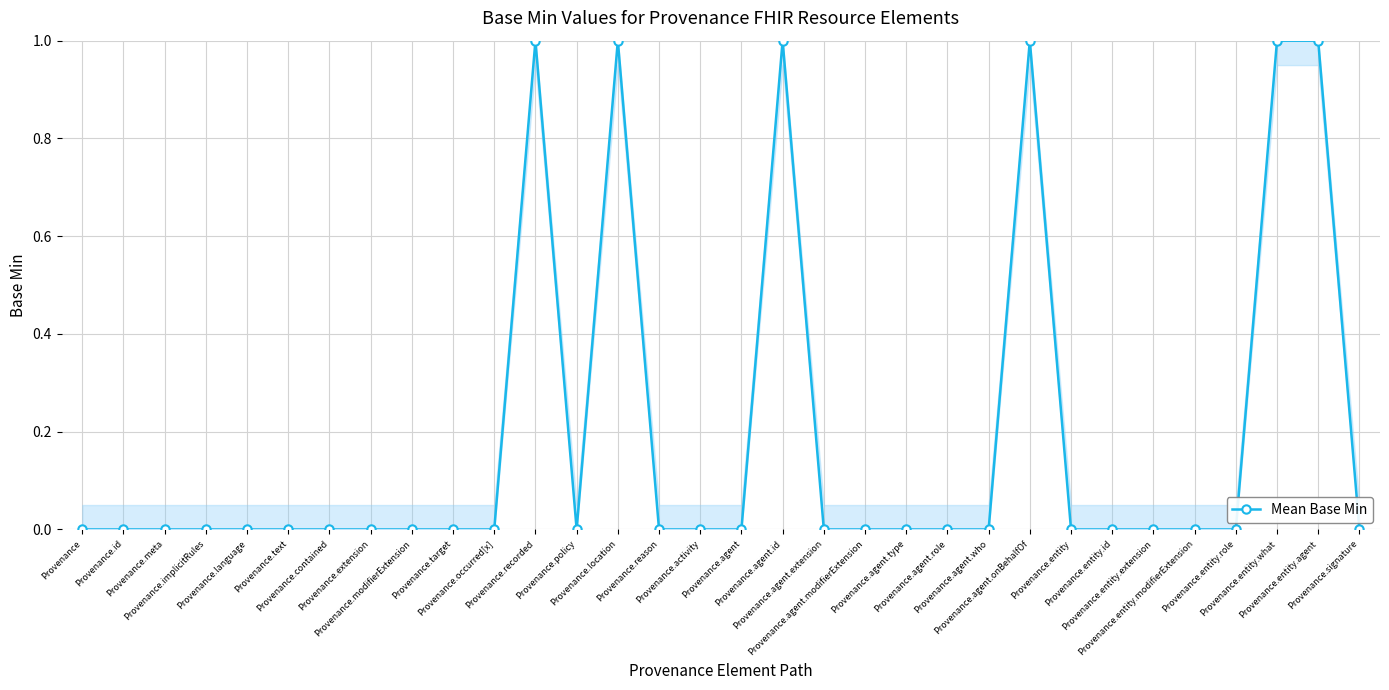

Is it true that the value at Provenance.implicitRules is 0?

True